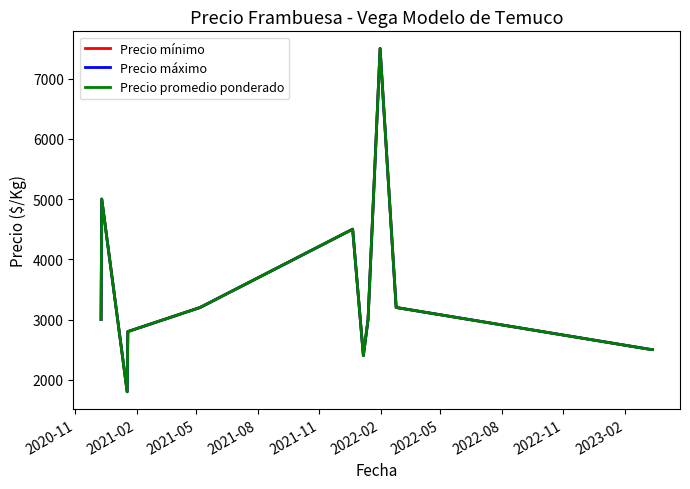

Does the chart have visible grid lines?

No